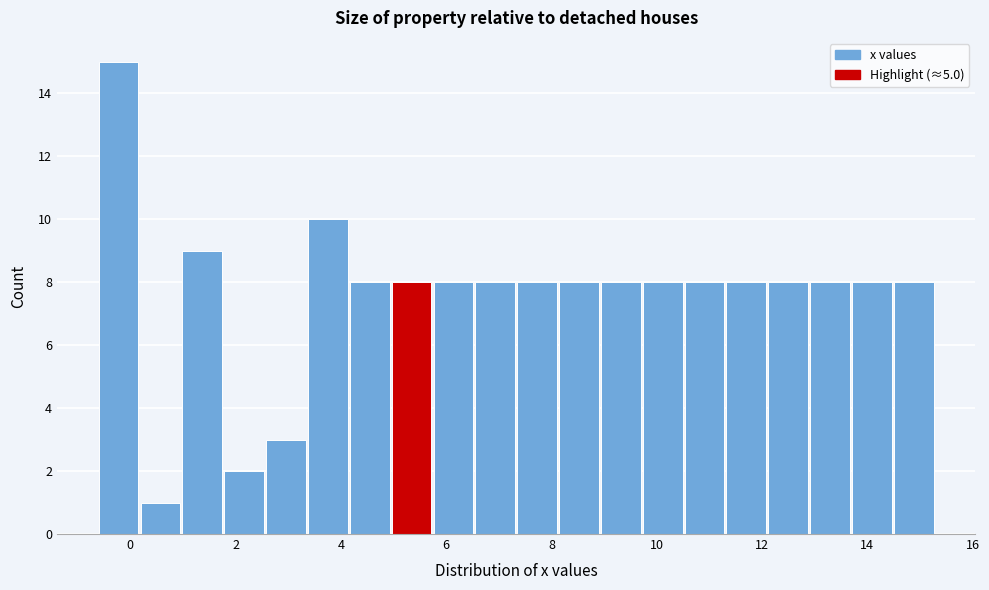

Around what value on the x-axis is the tallest bar? Give the approximate position of its centre, as read against the axis.

-0.2